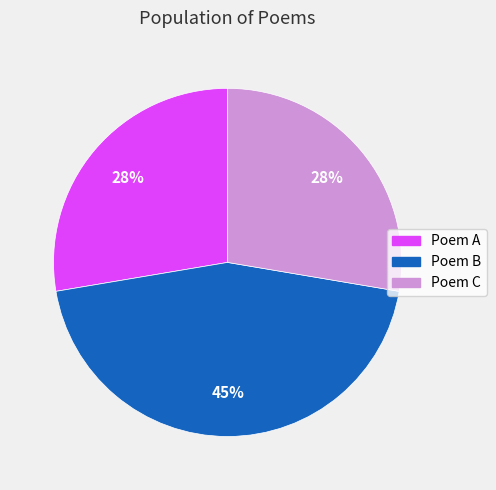

To the nearest percent, what is the average slice percentage?

33%